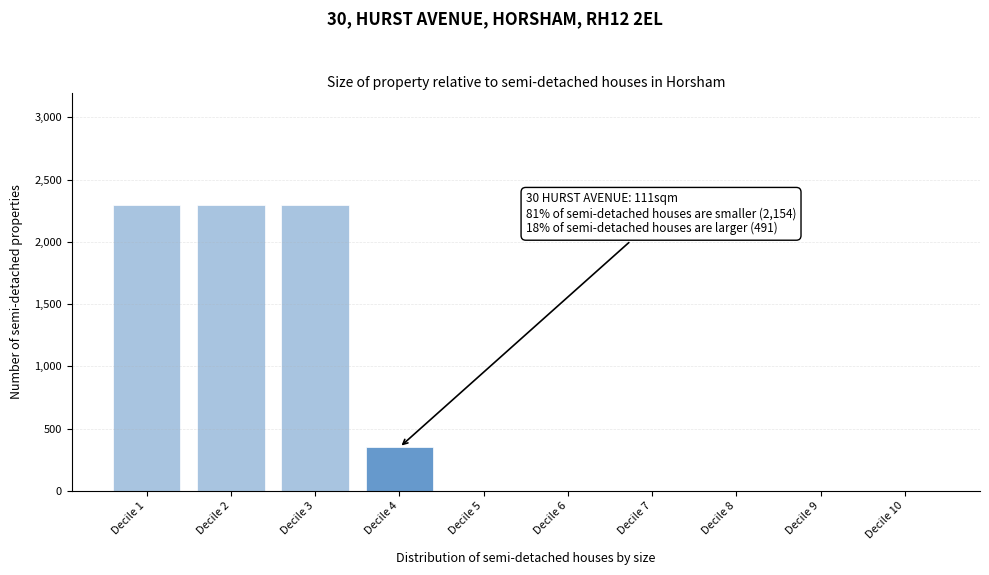

Reading left to right, extract all data points from this chart.

Decile 1=2300	Decile 2=2300	Decile 3=2300	Decile 4=350	Decile 5=0	Decile 6=0	Decile 7=0	Decile 8=0	Decile 9=0	Decile 10=0